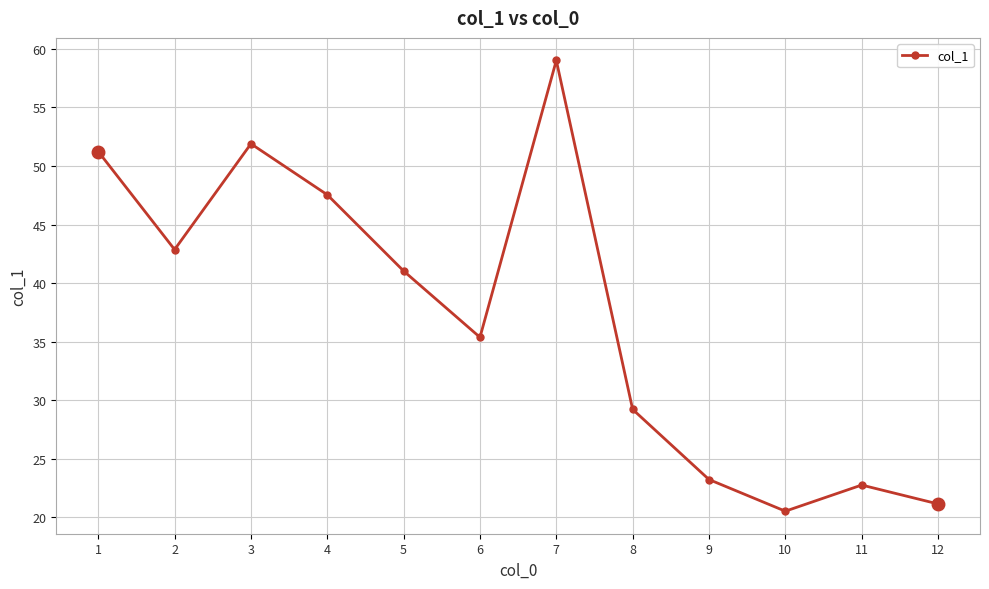

What is the maximum value shown in the chart?

59.0